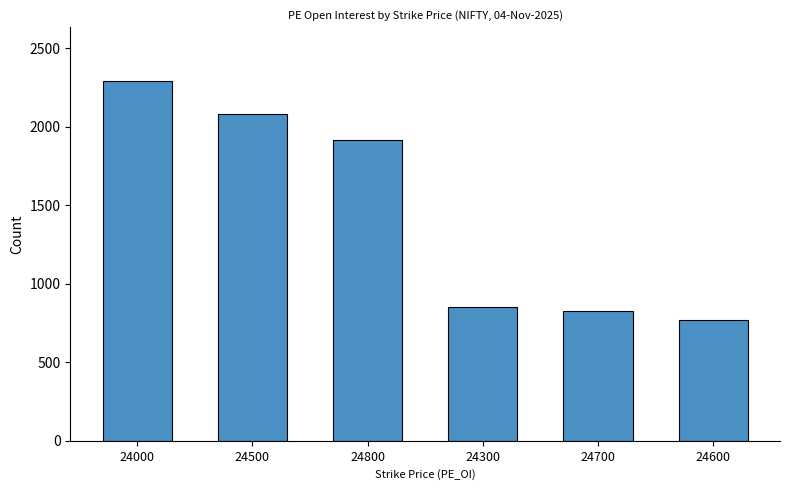

Which label corresponds to the largest value in the chart?

24000